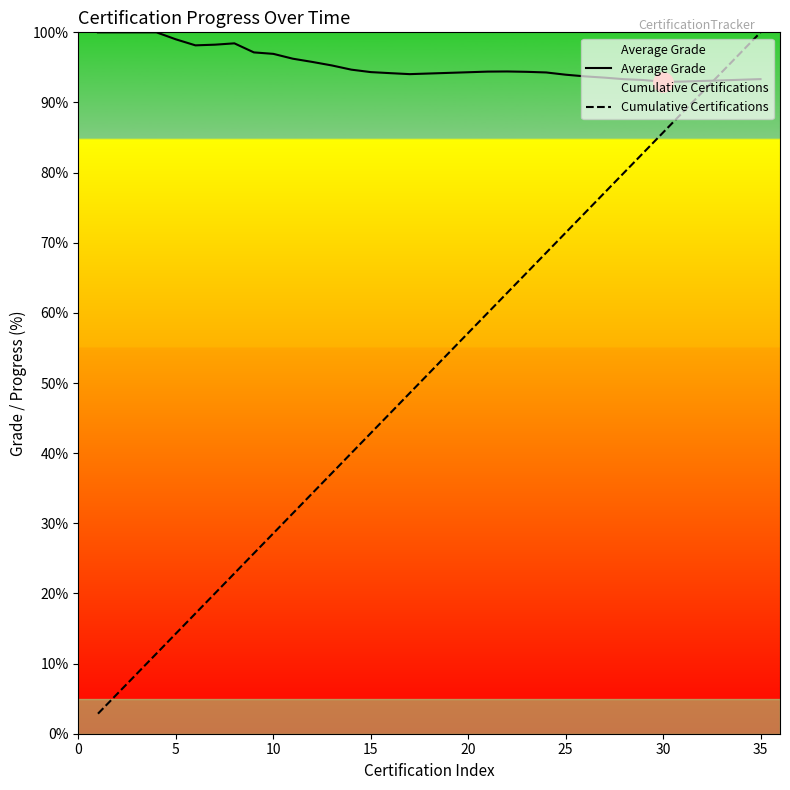

Which series ends up on top after the final intersection of Average Grade and Cumulative Certifications?

Cumulative Certifications